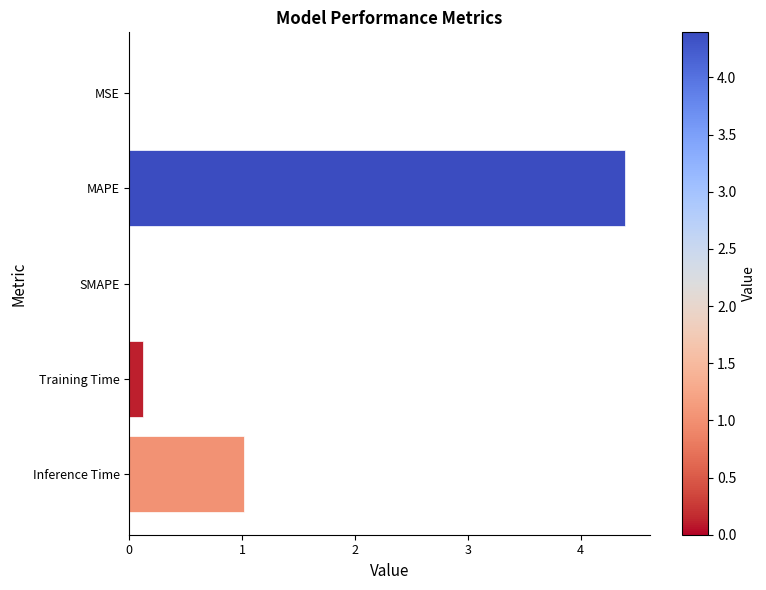

At which label is the value closest to 2?

Inference Time